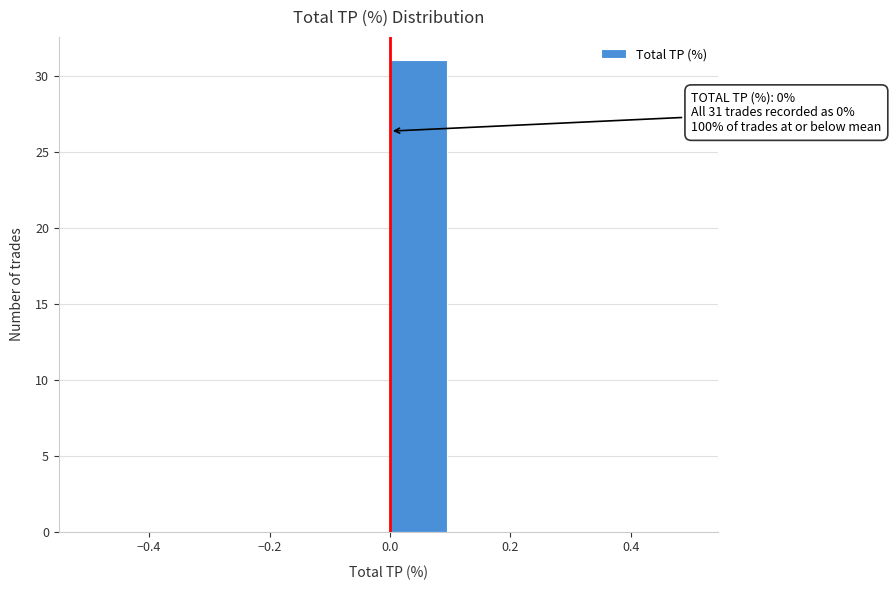

Which range on the x-axis has the tallest bar?

0.0 to 0.1